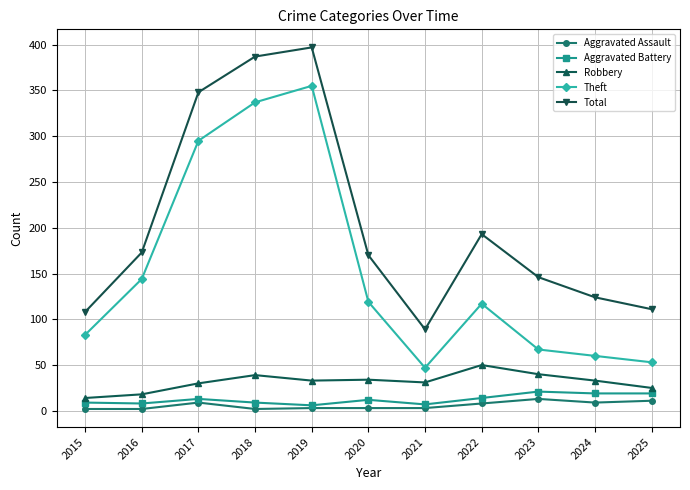

What is the lowest value of the Robbery series?

14